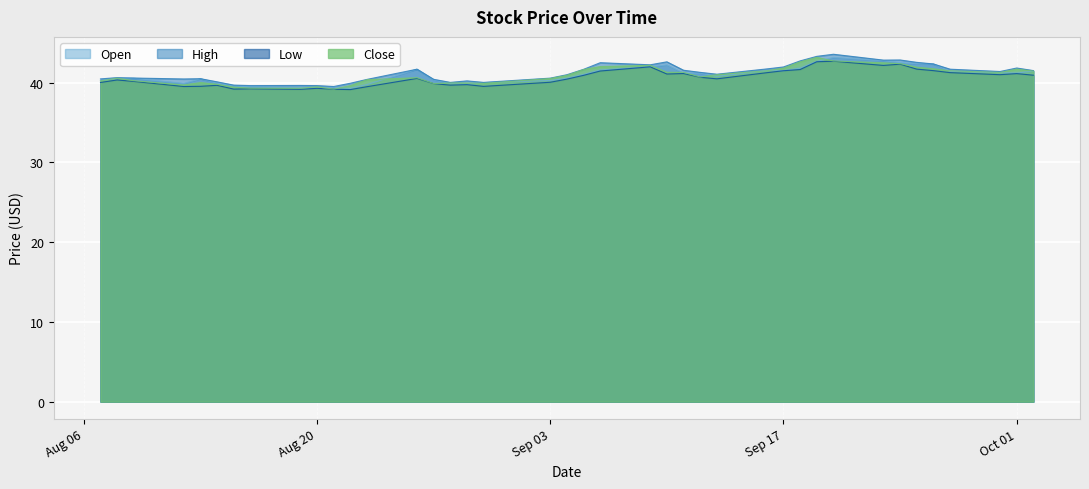

What is the minimum value shown in the chart?

39.1